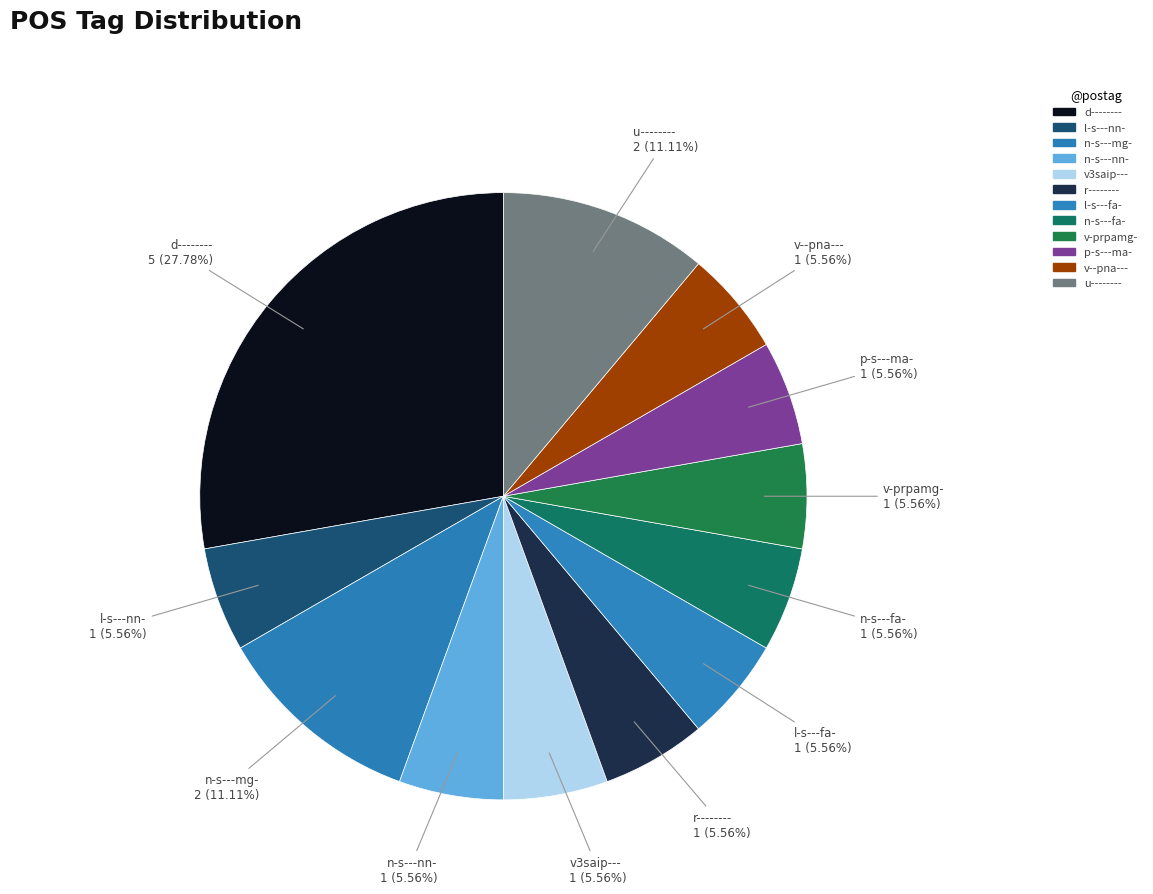

What is the ratio of the value at n-s---nn- to the value at d--------?

0.2